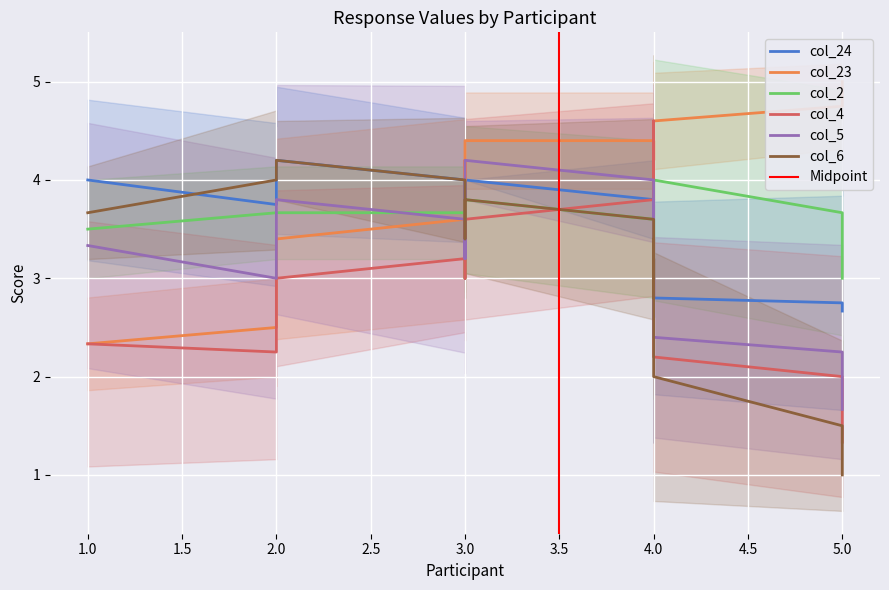

How many interior local valleys (lower than both neighbors) does the data have?

7